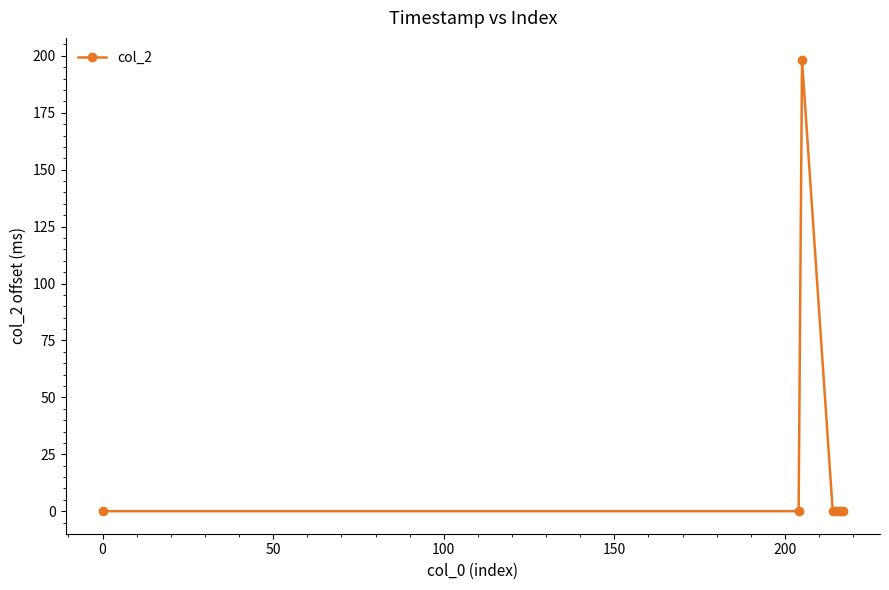

Reading left to right, extract all data points from this chart.

0	0	198	0	0	0	0